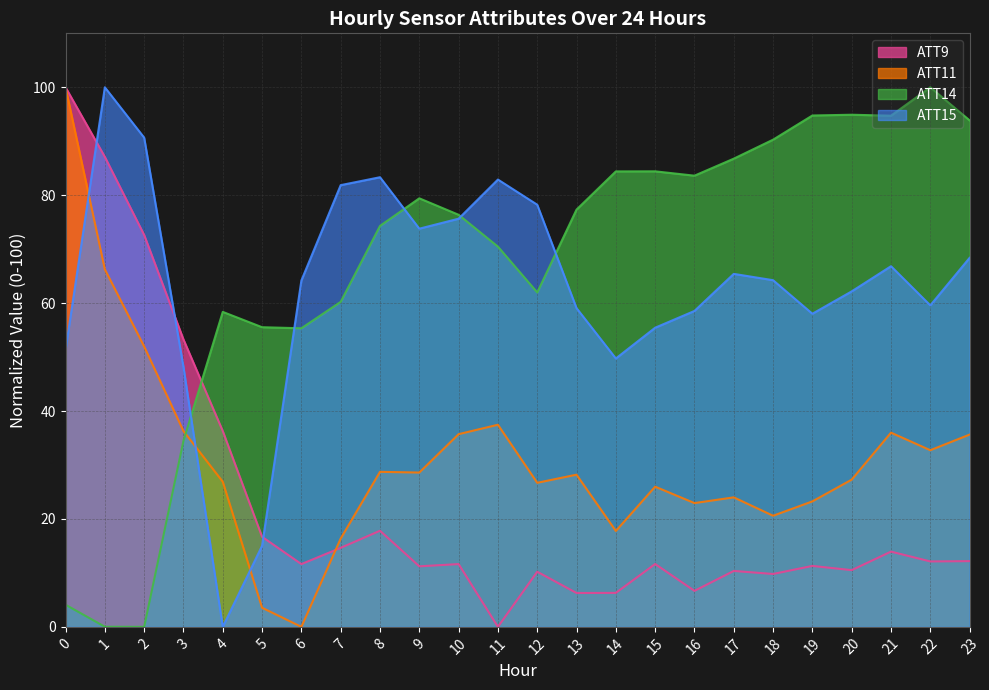

True or false: ATT9 and ATT15 intersect in this chart.

True